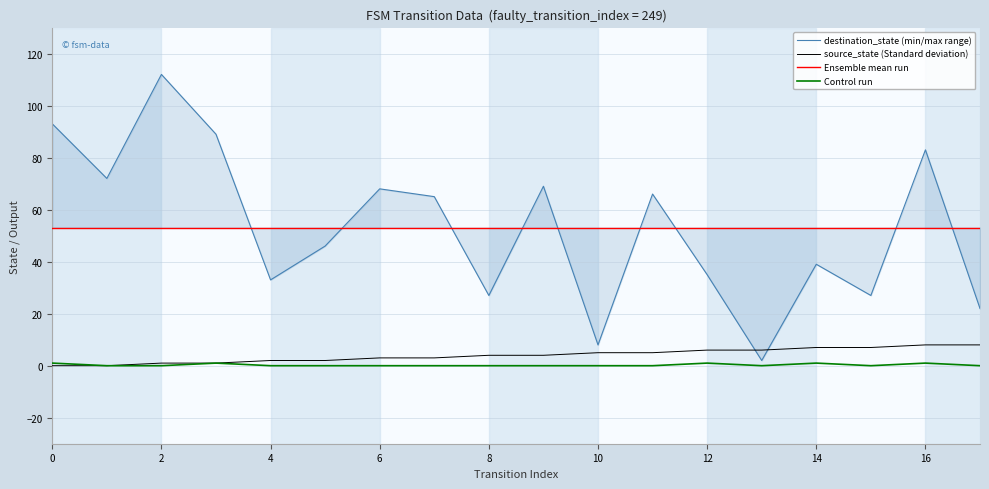

Where do source_state (Standard deviation) and destination_state (min/max range) first cross each other?

12 and 13